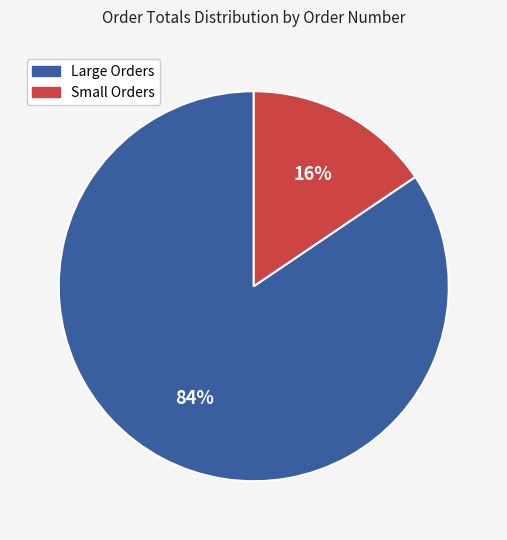

Count the number of slices in the pie.

2